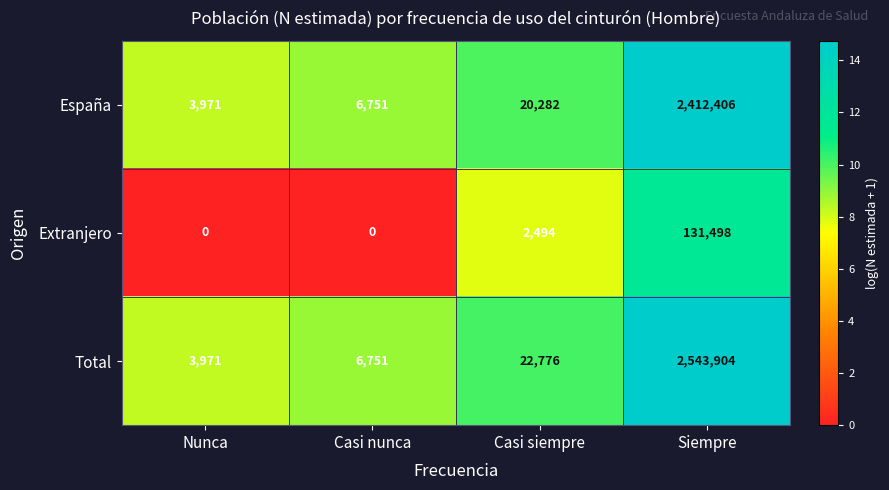

True or false: Total has a value of 3515146 at Siempre.

False